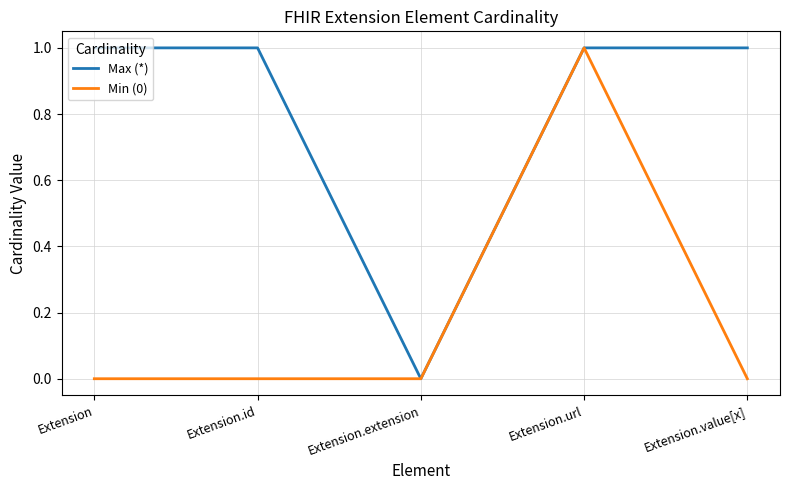

The Max (*) series shows 1 at Extension.extension. True or false?

False